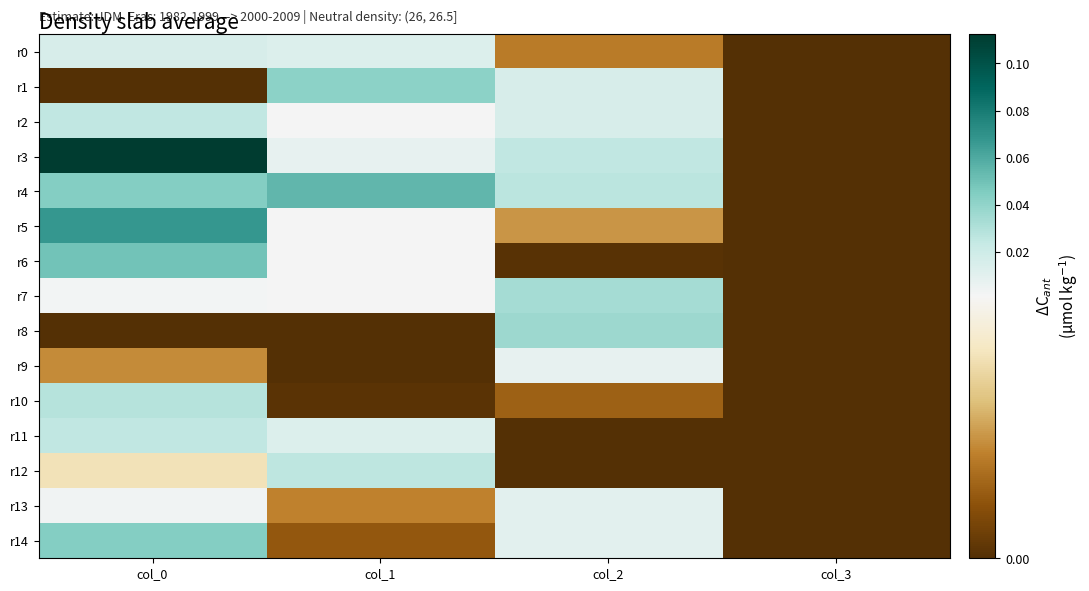

At which category does the chart reach its peak across all series?

col_0